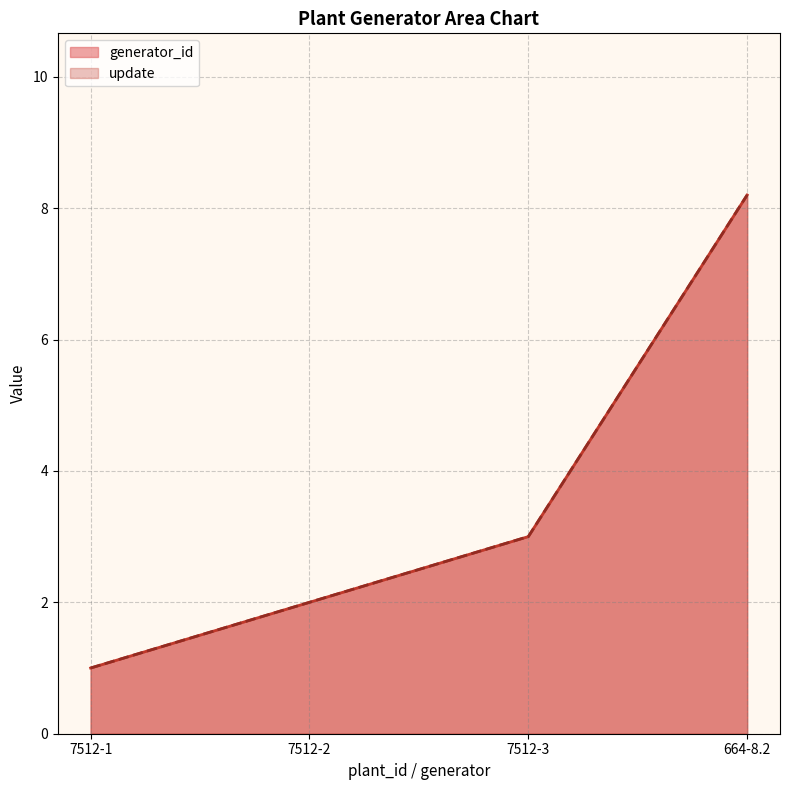

Is it true that generator_id equals 3.0 at 7512-3?

True